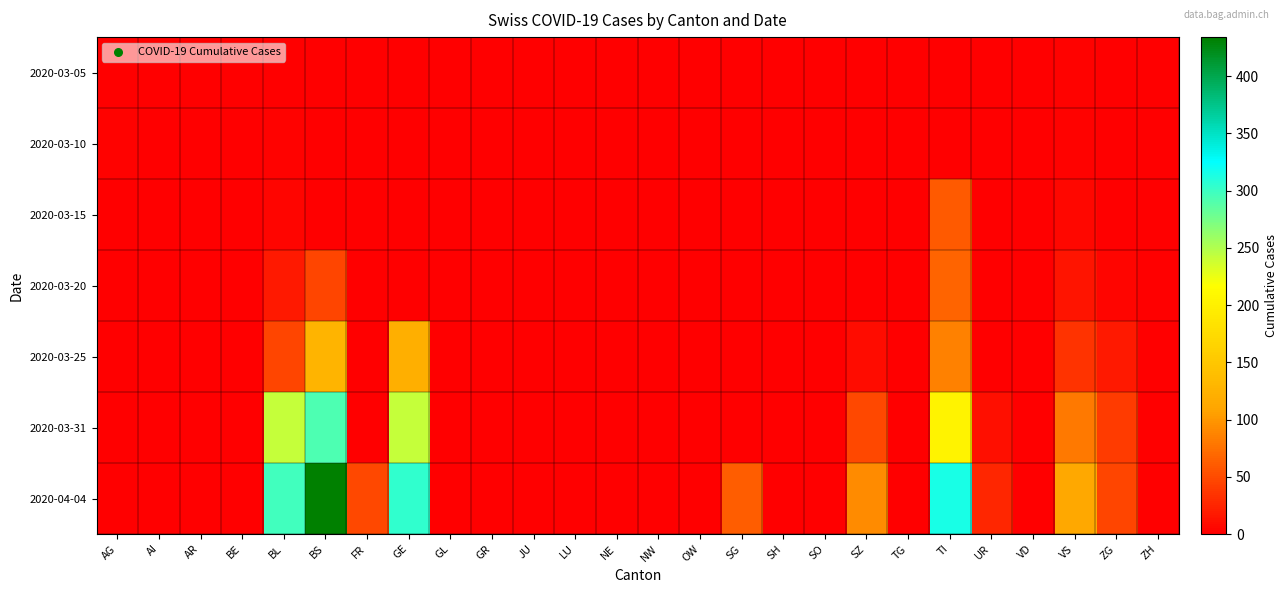

Reading left to right, what are all the values shown in this chart?

2020-03-05: AG=0	AI=0	AR=0	BE=0	BL=0	BS=0	FR=0	GE=0	GL=0	GR=0	JU=0	LU=0	NE=0	NW=0	OW=0	SG=0	SH=0	SO=0	SZ=0	TG=0	TI=0	UR=0	VD=0	VS=2	ZG=0	ZH=0
2020-03-10: AG=2	AI=0	AR=0	BE=0	BL=2	BS=0	FR=0	GE=0	GL=0	GR=0	JU=0	LU=0	NE=0	NW=0	OW=0	SG=0	SH=0	SO=0	SZ=0	TG=0	TI=0	UR=0	VD=0	VS=2	ZG=0	ZH=0
2020-03-15: AG=0	AI=0	AR=0	BE=0	BL=5	BS=0	FR=0	GE=0	GL=0	GR=0	JU=0	LU=0	NE=0	NW=0	OW=0	SG=0	SH=0	SO=0	SZ=0	TG=0	TI=61	UR=0	VD=0	VS=6	ZG=0	ZH=0
2020-03-20: AG=0	AI=0	AR=0	BE=0	BL=18	BS=46	FR=0	GE=0	GL=0	GR=0	JU=0	LU=0	NE=0	NW=0	OW=0	SG=0	SH=0	SO=0	SZ=0	TG=0	TI=67	UR=0	VD=0	VS=15	ZG=5	ZH=0
2020-03-25: AG=0	AI=0	AR=0	BE=0	BL=46	BS=128	FR=0	GE=122	GL=0	GR=0	JU=0	LU=0	NE=0	NW=0	OW=0	SG=0	SH=0	SO=0	SZ=10	TG=0	TI=85	UR=0	VD=0	VS=35	ZG=18	ZH=0
2020-03-31: AG=0	AI=0	AR=0	BE=0	BL=242	BS=292	FR=0	GE=241	GL=0	GR=0	JU=0	LU=0	NE=0	NW=0	OW=0	SG=0	SH=0	SO=0	SZ=48	TG=0	TI=202	UR=11	VD=0	VS=81	ZG=39	ZH=0
2020-04-04: AG=0	AI=0	AR=0	BE=0	BL=298	BS=434	FR=49	GE=305	GL=0	GR=0	JU=0	LU=0	NE=0	NW=0	OW=0	SG=62	SH=0	SO=0	SZ=92	TG=0	TI=314	UR=26	VD=0	VS=112	ZG=46	ZH=0